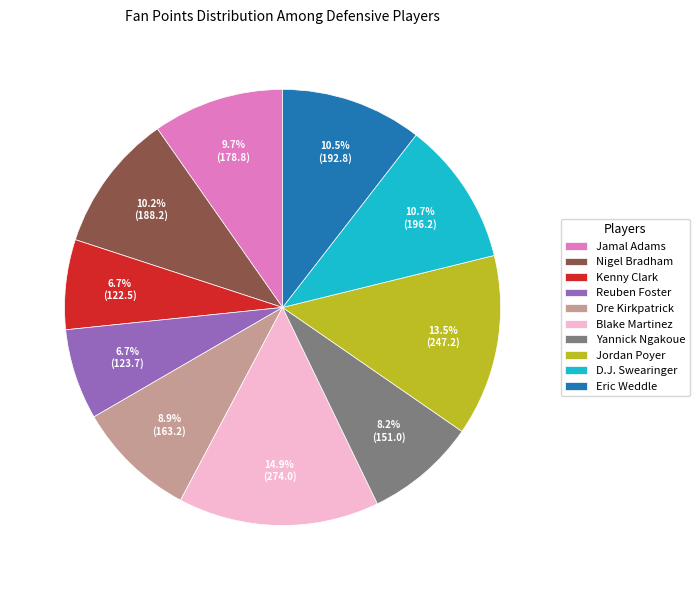

How many segments does this pie chart have?

10